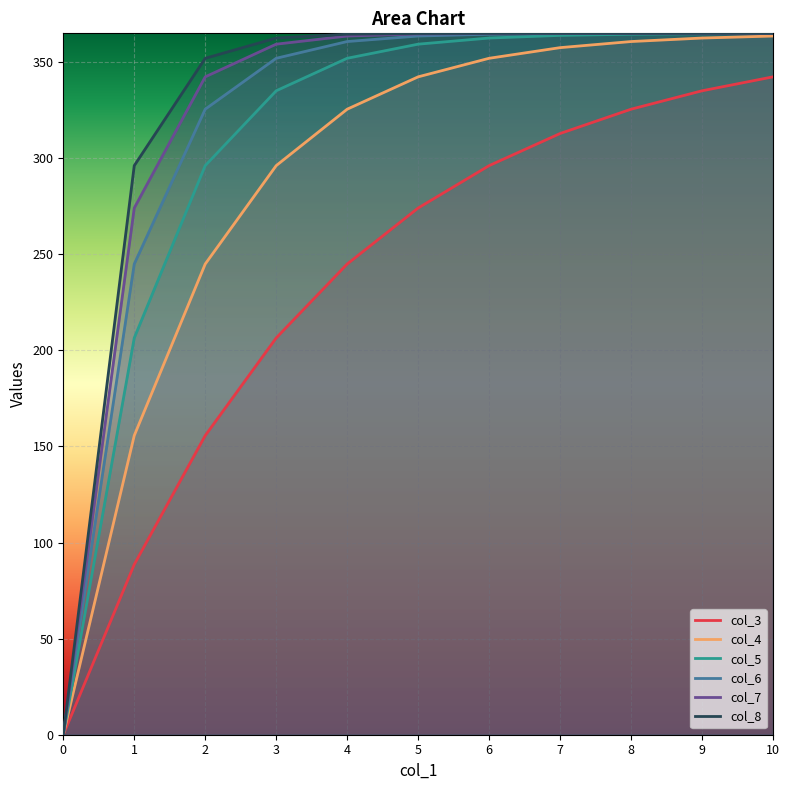

The value of col_6 at 2 is 431.8. True or false?

False